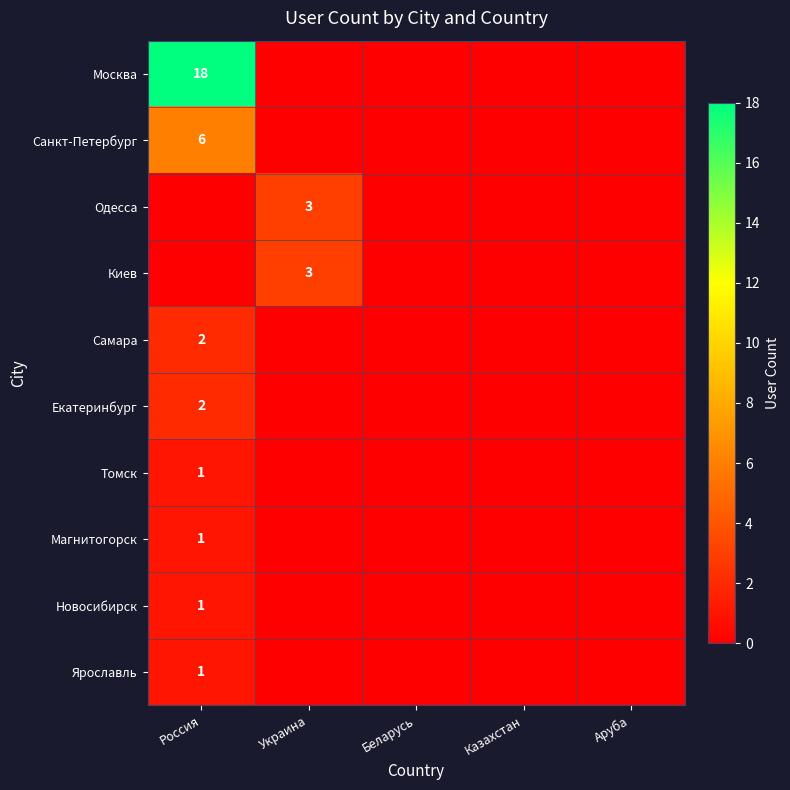

True or false: Санкт-Петербург has a value of 6 at Россия.

True